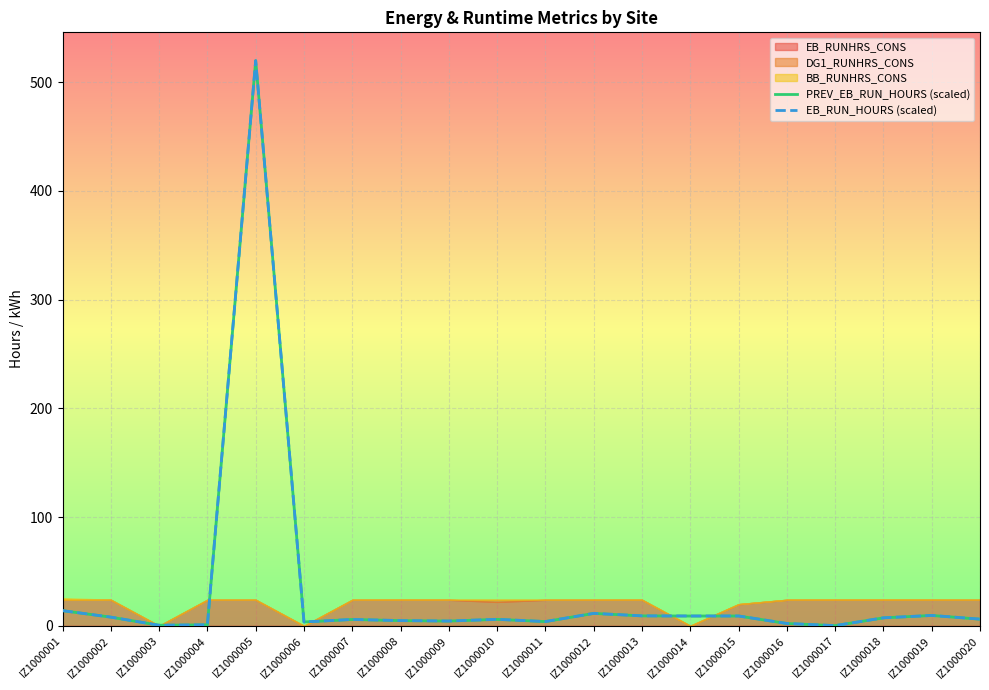

What is the value of the PREV_EB_RUN_HOURS (scaled) point at the 16th from the left?

2.1